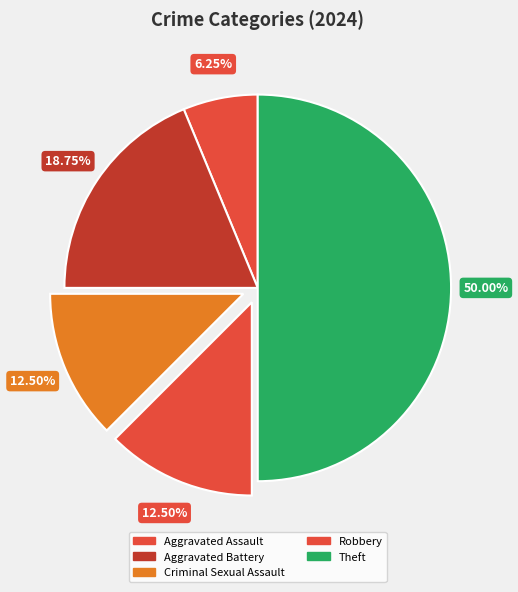

What is the smallest slice in the pie chart?

Aggravated Assault